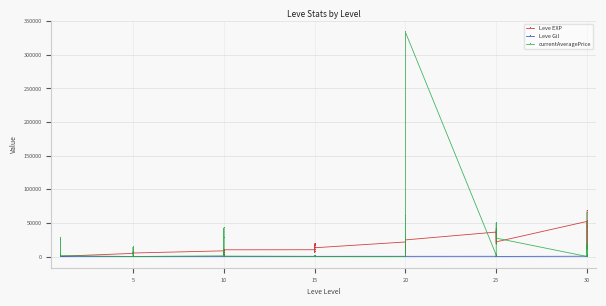

What is the greatest value displayed?

333661